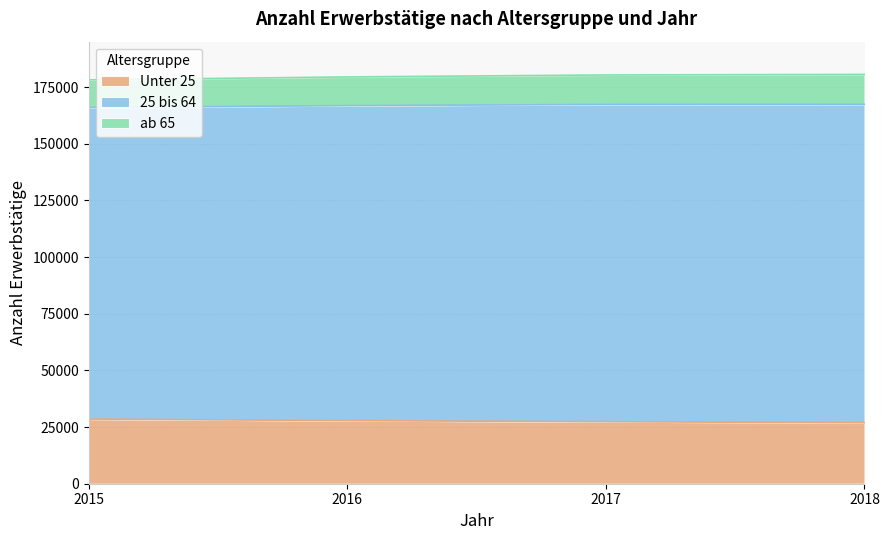

Is it true that ab 65 equals 65805 at 2017?

False